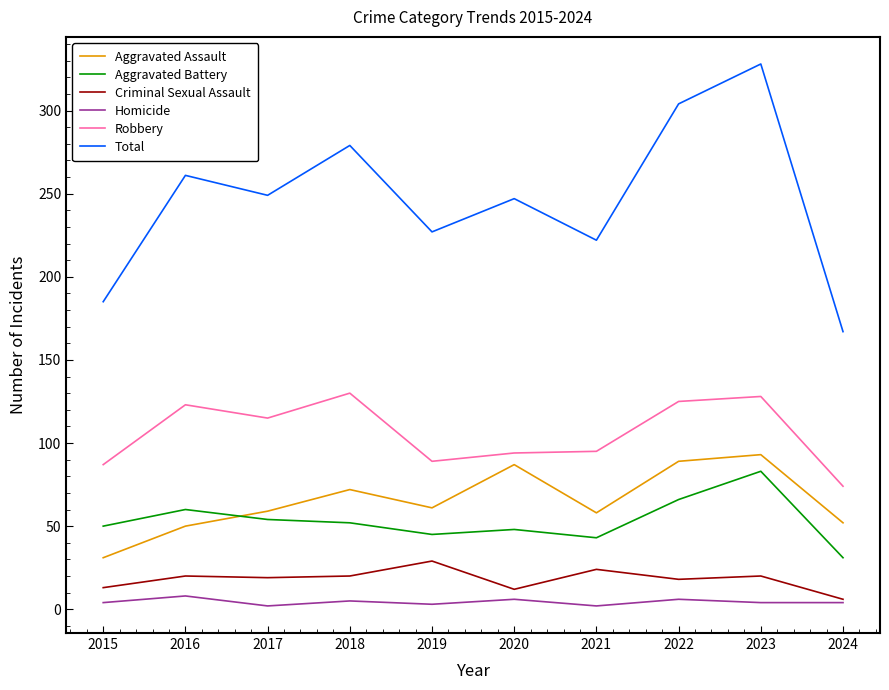

At 2018, list the series in order from smallest to largest.

Homicide, Criminal Sexual Assault, Aggravated Battery, Aggravated Assault, Robbery, Total